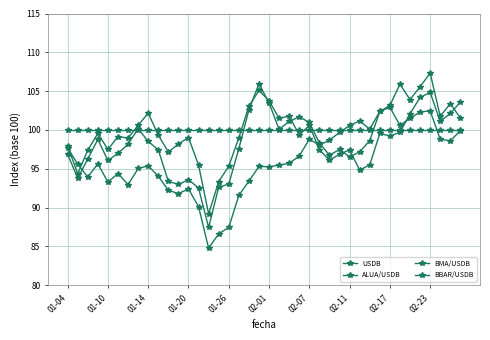

How many lines are shown in the chart?

4